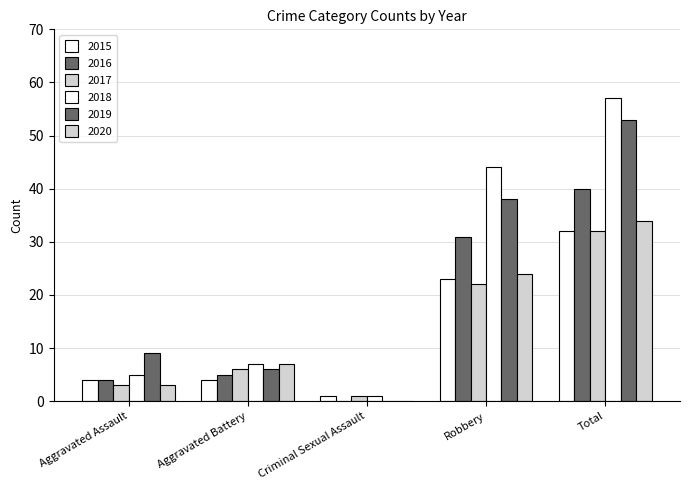

True or false: 2018 has a value of 5 at Aggravated Assault.

True